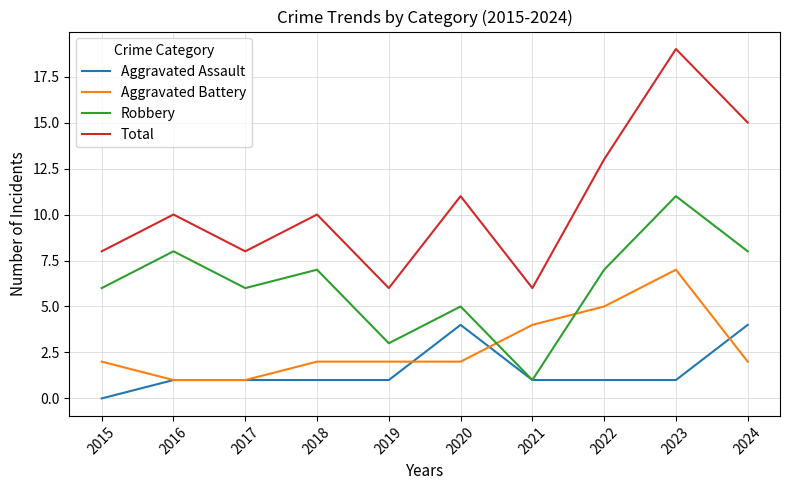

Is it true that Aggravated Assault equals 1 at 2023?

True